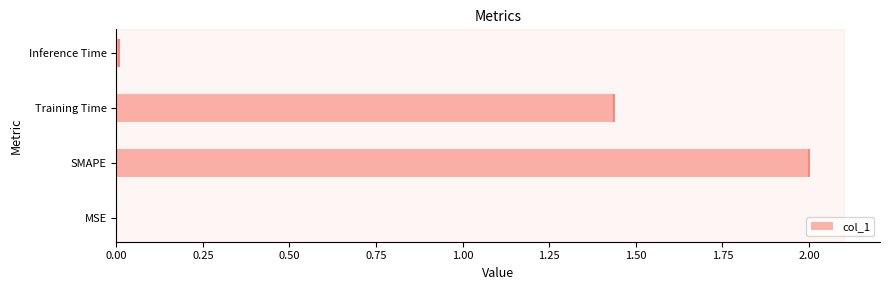

At which label is col_1 closest to 1?

Training Time